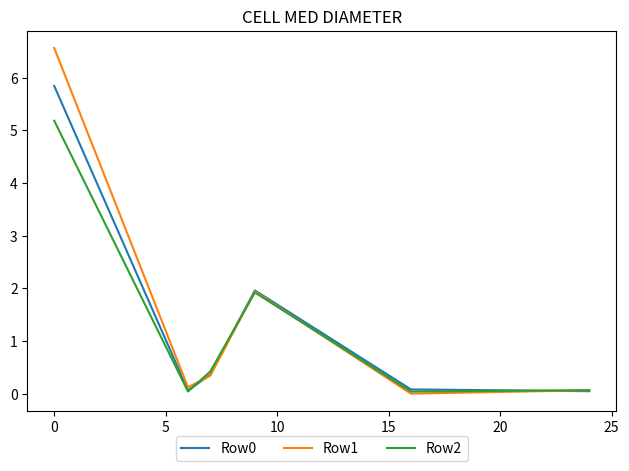

What is the maximum value shown in the chart?

6.6